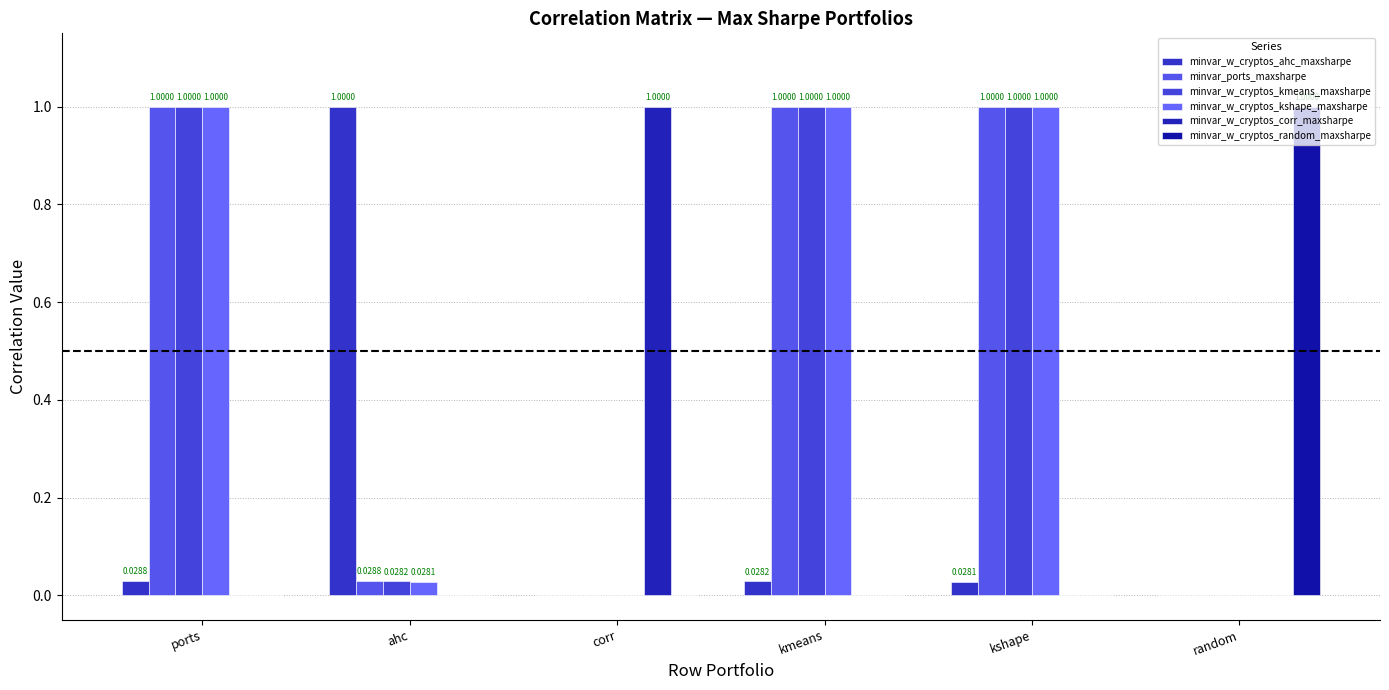

Count the minvar_w_cryptos_corr_maxsharpe values in the range 0 to 1.

6